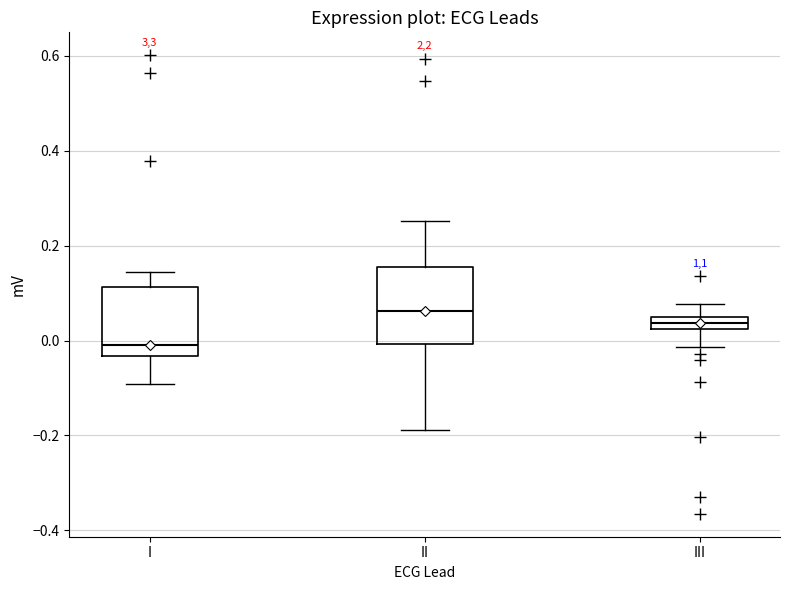

Which box has the highest median line?

II